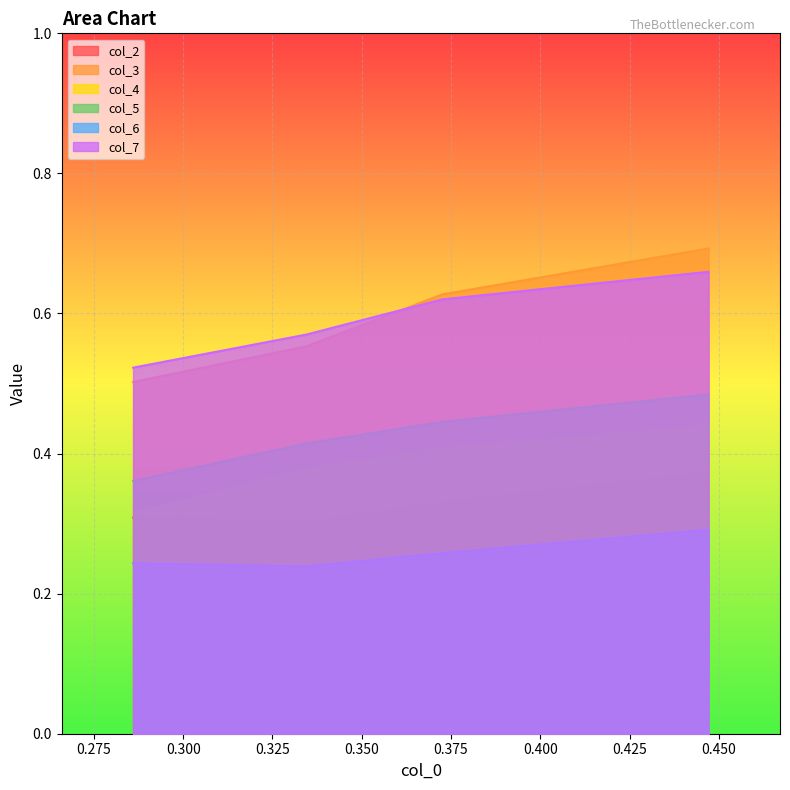

True or false: col_4 and col_6 intersect in this chart.

False